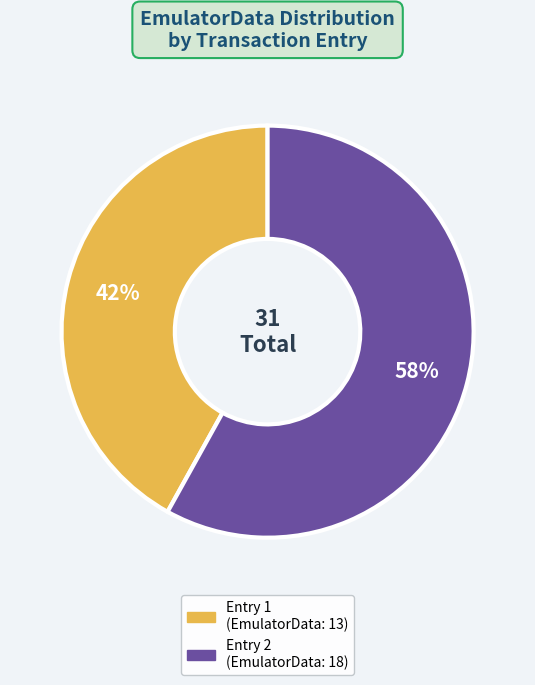

To the nearest percent, what is the difference between the largest and smallest slice percentages?

16%